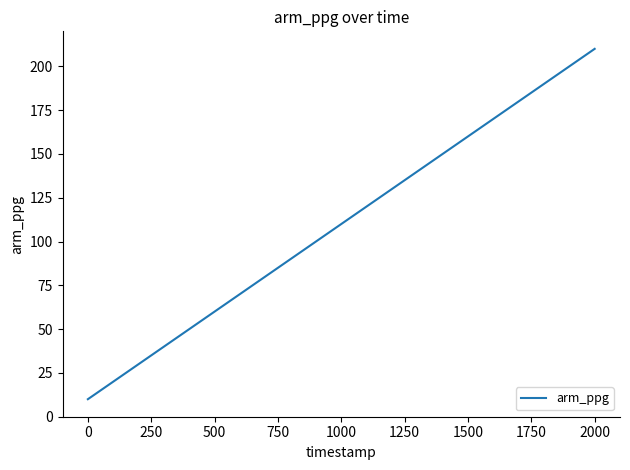

What is the smallest value displayed?

10